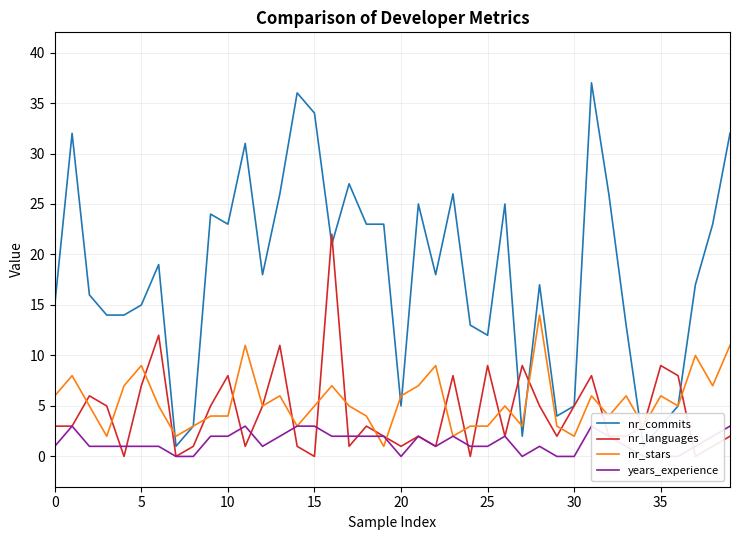

The nr_stars series shows 6 at 20. True or false?

True